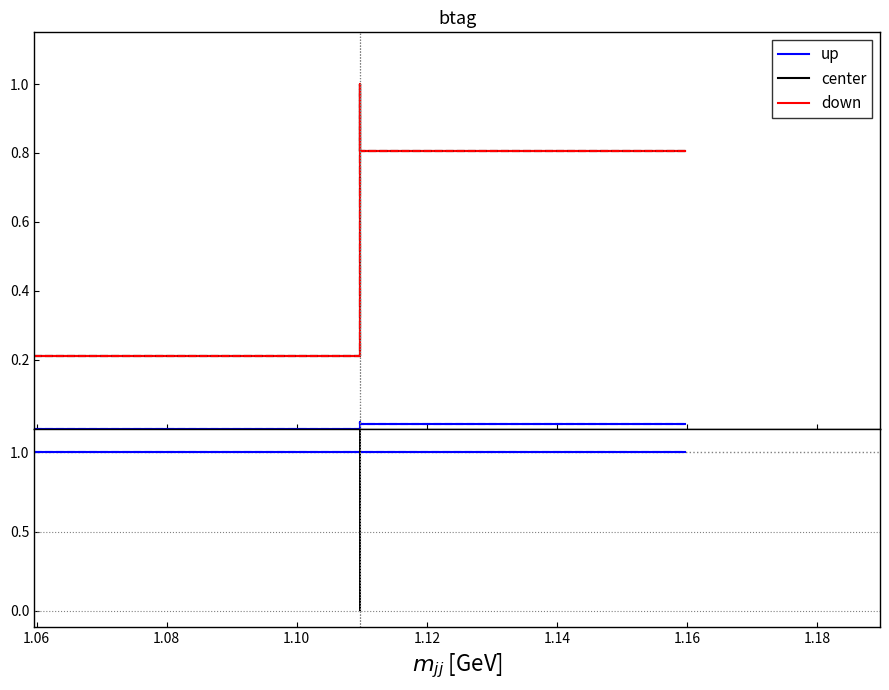

True or false: center and down intersect in this chart.

False